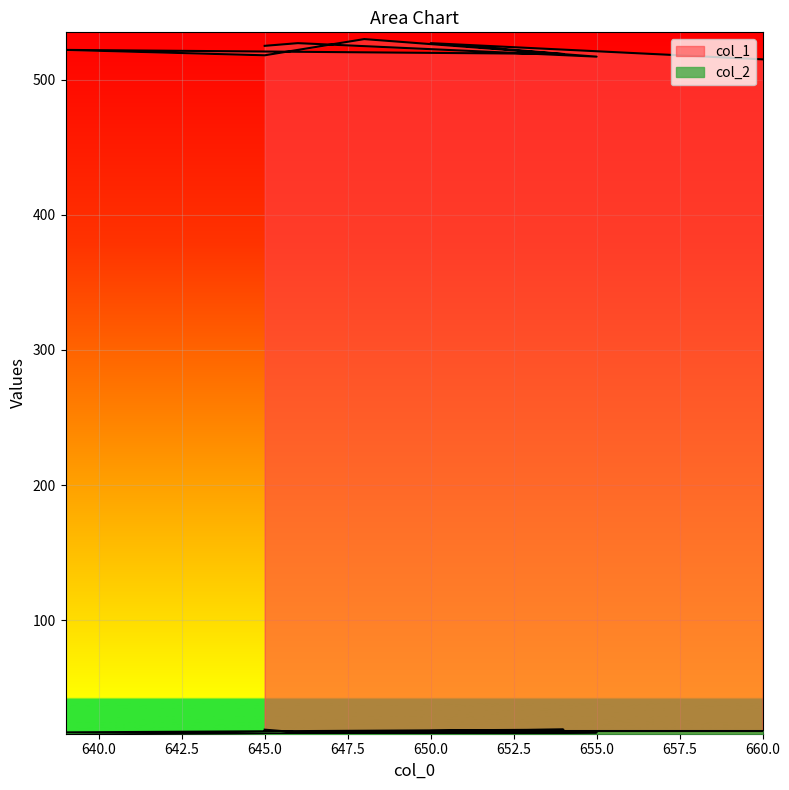

Where does the col_1 series first go above 522?

645